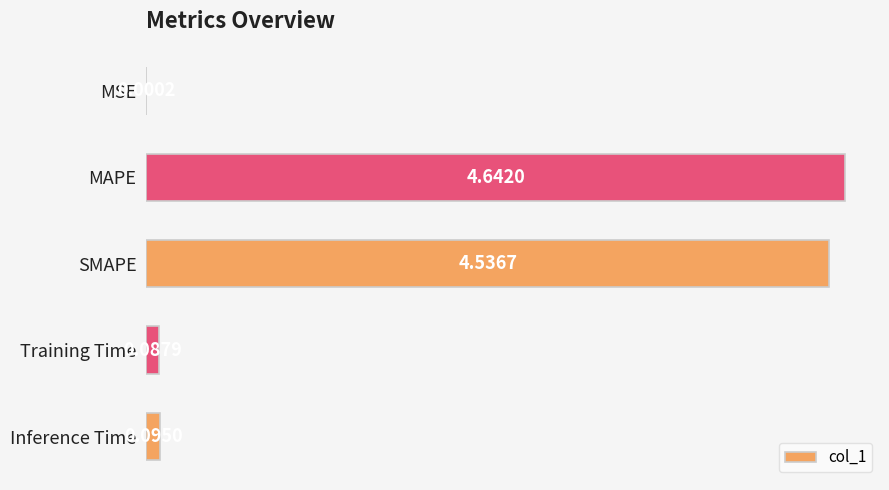

What is the change in value from SMAPE to Inference Time?

-4.4